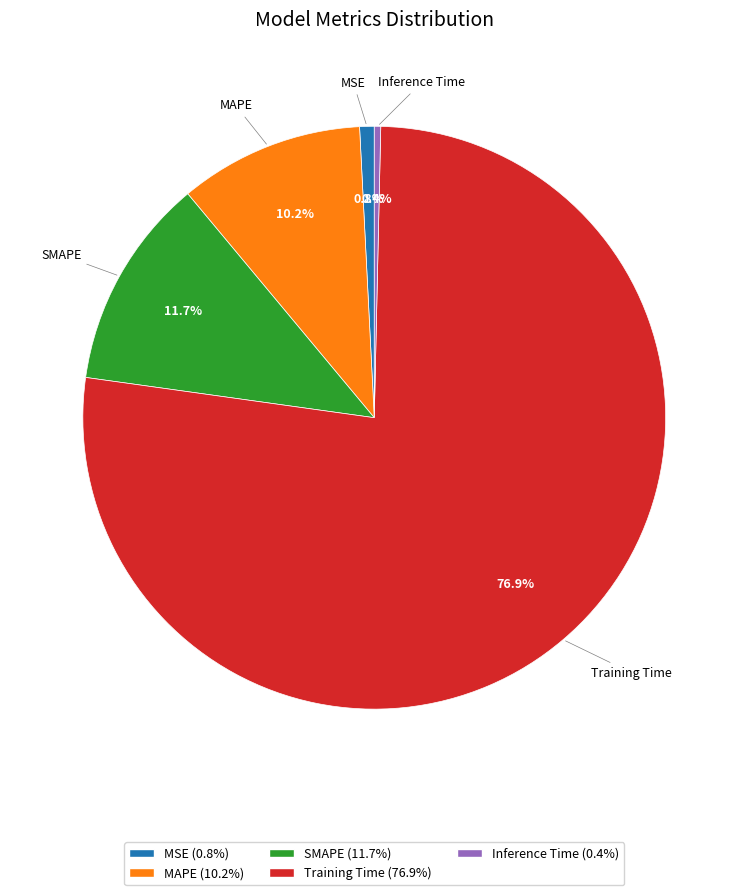

Between Training Time (76.9%) and MAPE (10.2%), which is larger?

Training Time (76.9%)